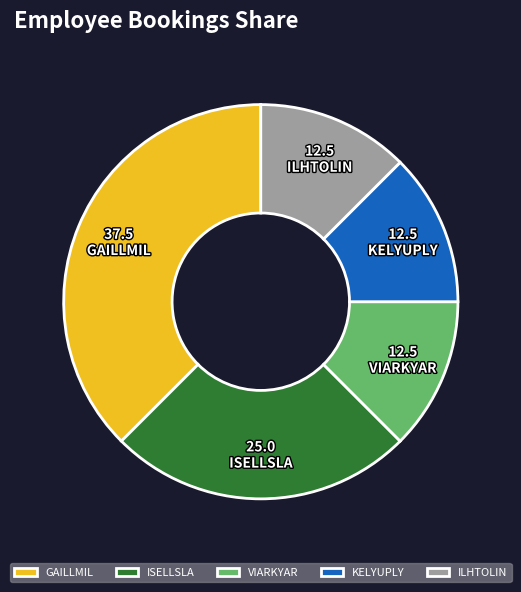

Do KELYUPLY and VIARKYAR together represent more than half of the pie?

No